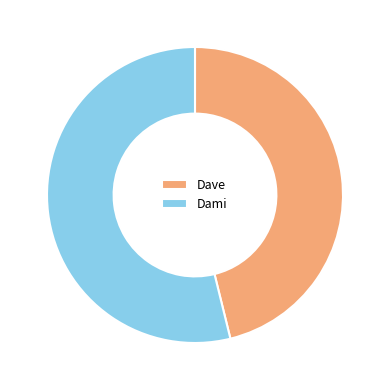

Between Dave and Dami, which is larger?

Dami